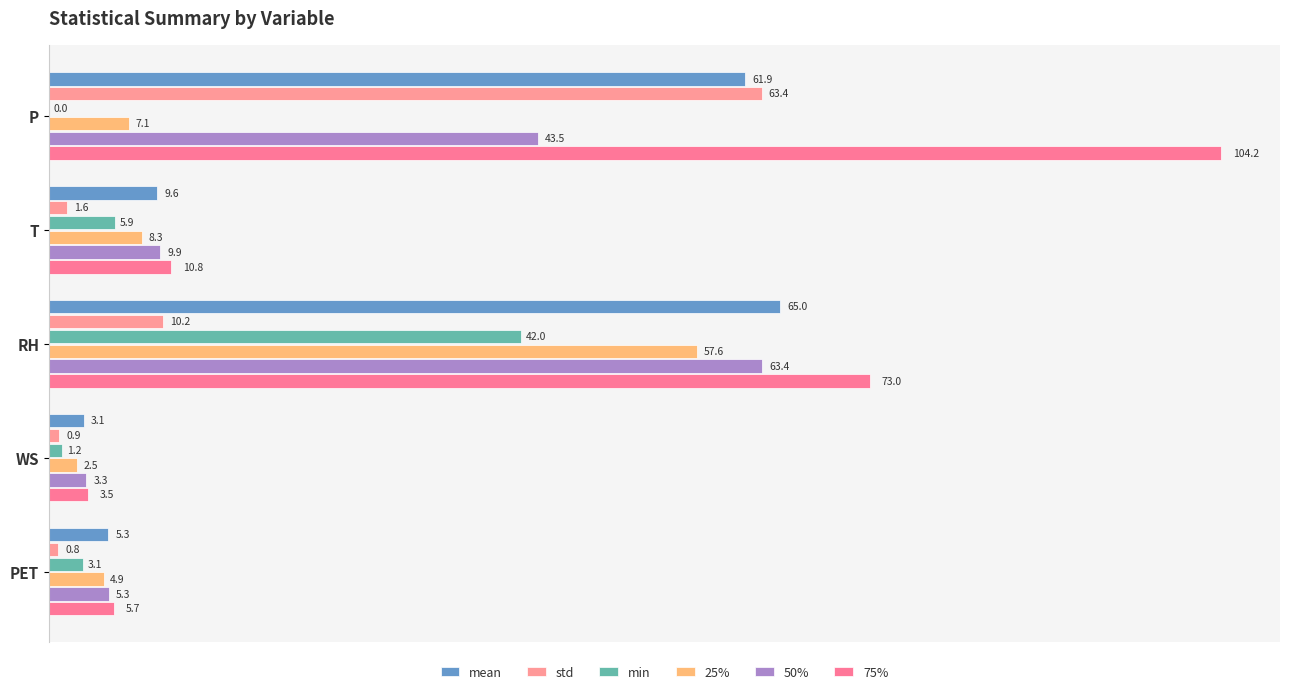

How many data points in 25% are above 7?

3